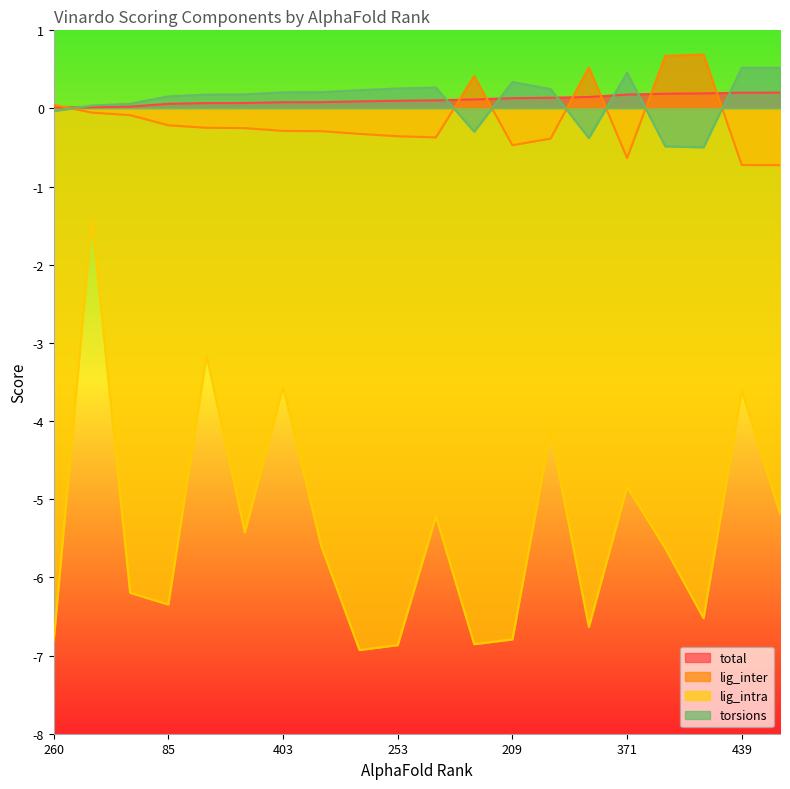

What is the maximum value for lig_intra?

-1.4